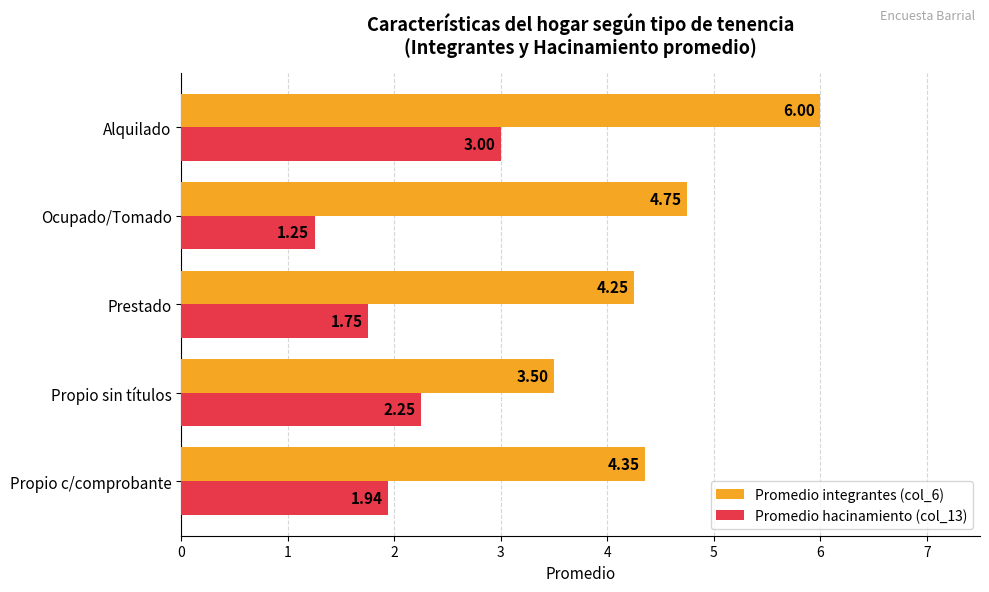

What is the sum of all Promedio integrantes (col_6) values?

22.9